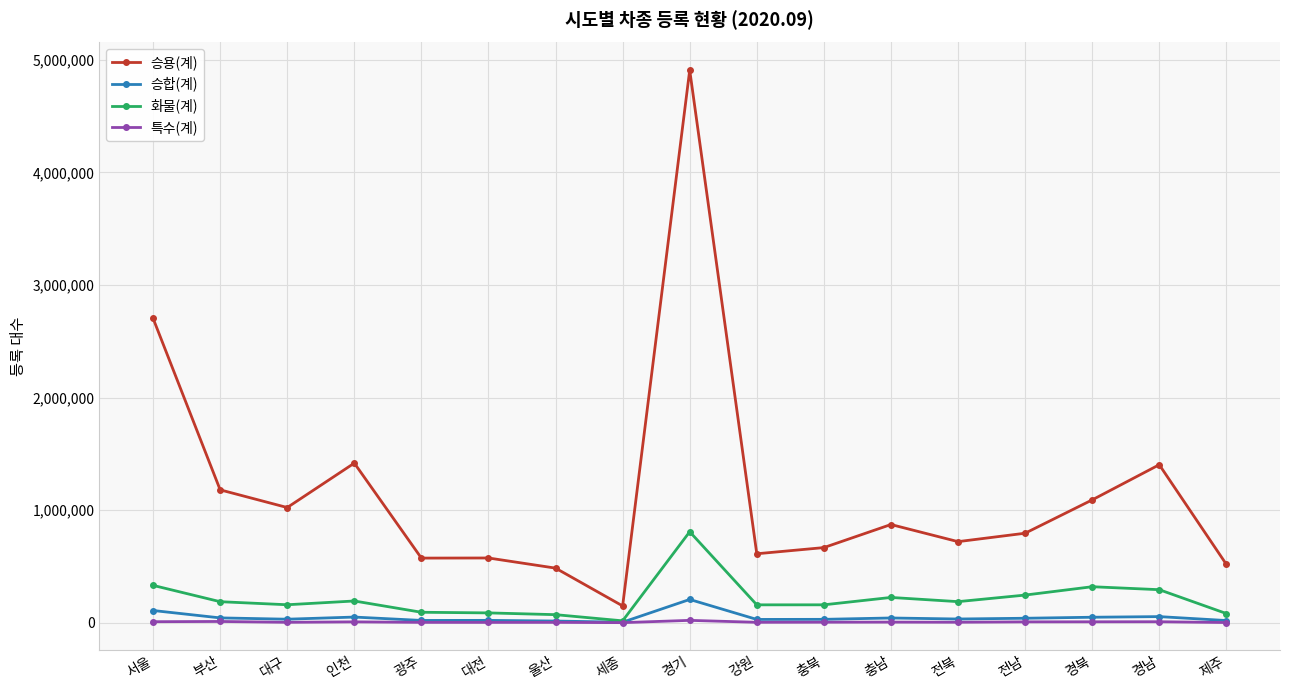

True or false: 승용(계) and 승합(계) intersect in this chart.

False